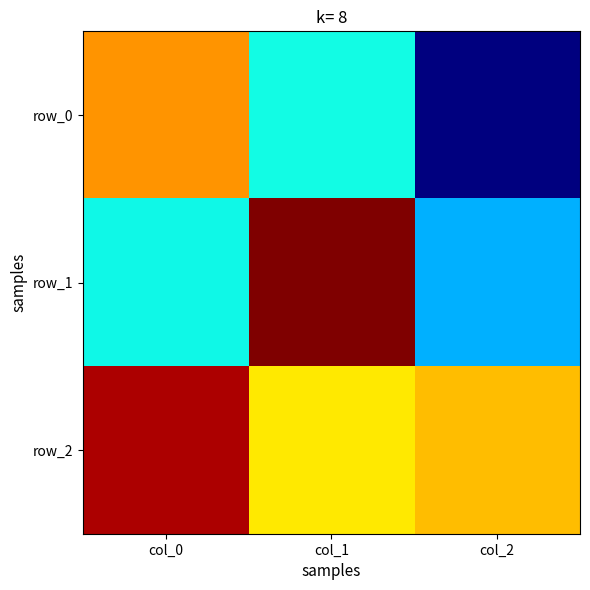

At col_0, list the series in order from largest to smallest.

row_2, row_0, row_1